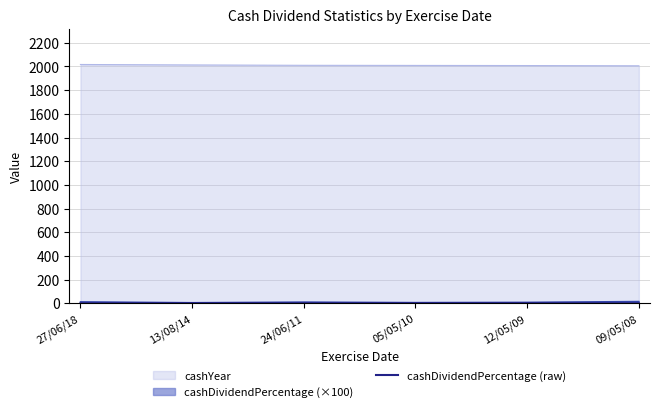

True or false: the data shows 0.1 at 24/06/11.

True